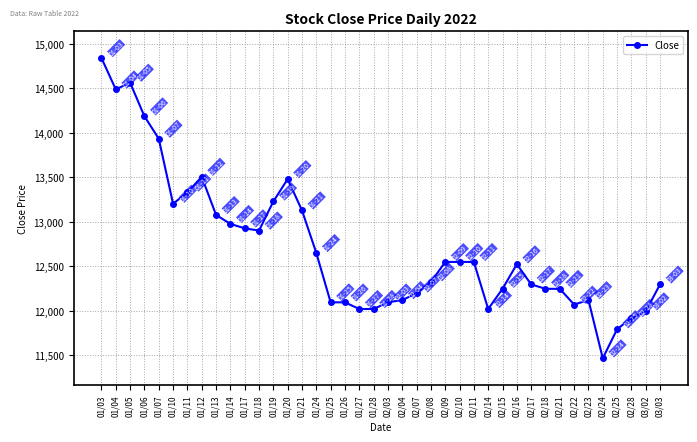

What value does the data have at 01/07, to the nearest 50?

13950